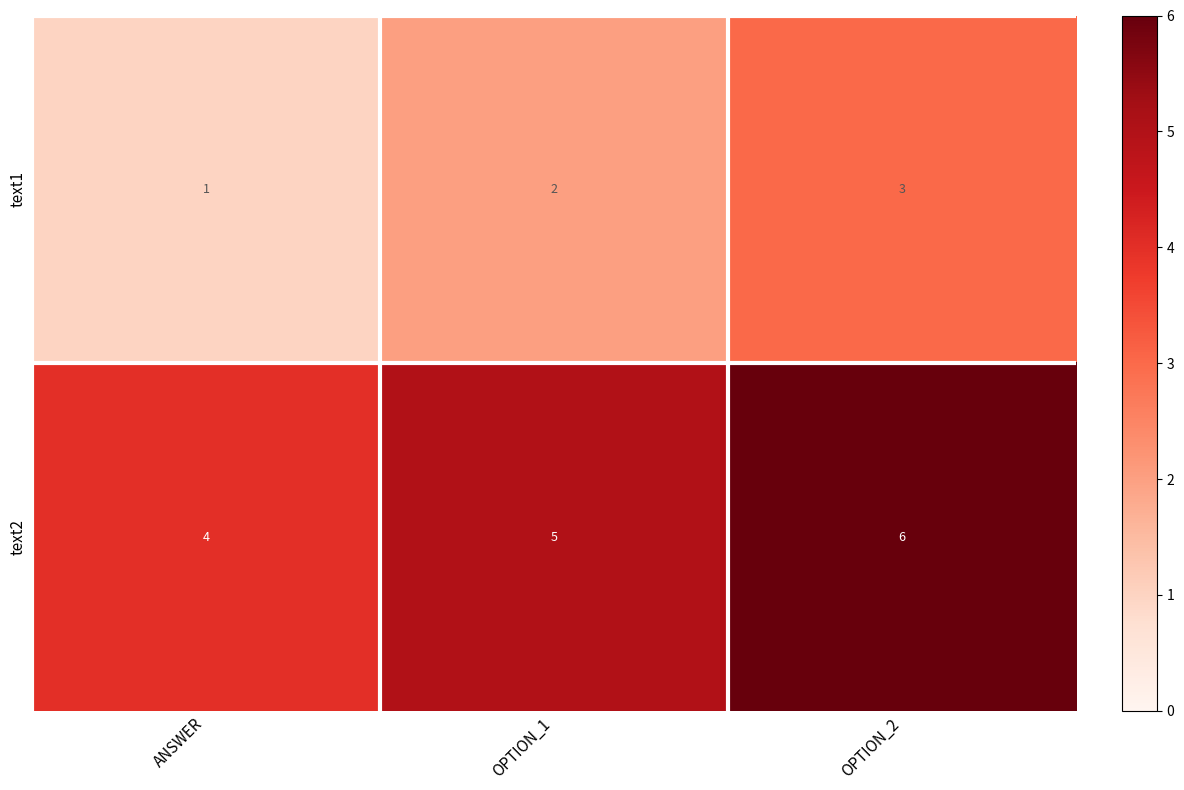

True or false: text2 has a value of 6 at ANSWER.

False